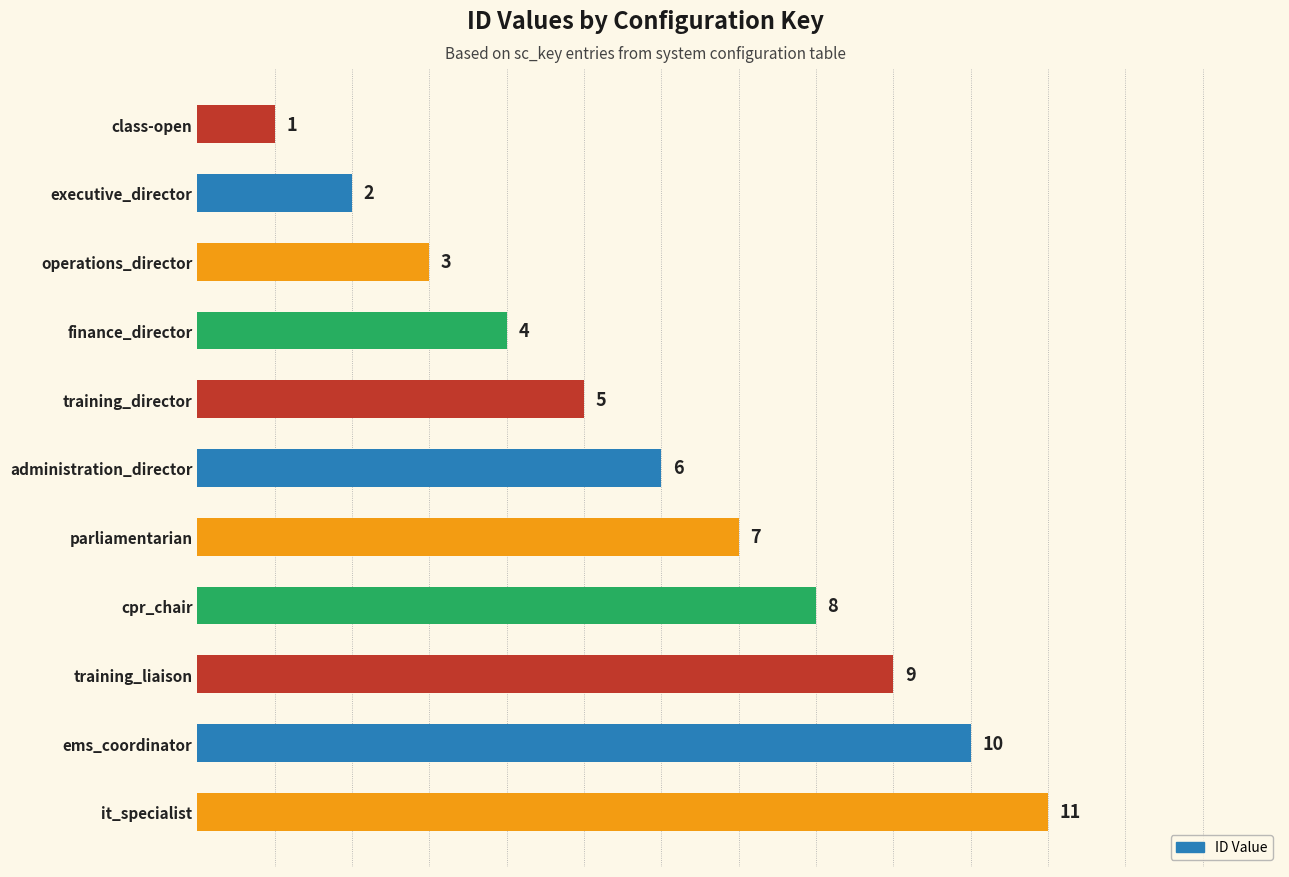

At which label is the value closest to 6?

administration_director